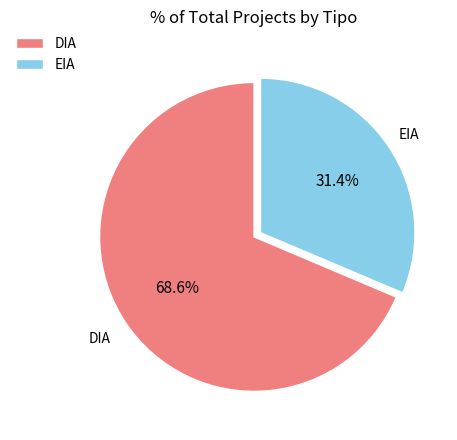

How many segments does this pie chart have?

2